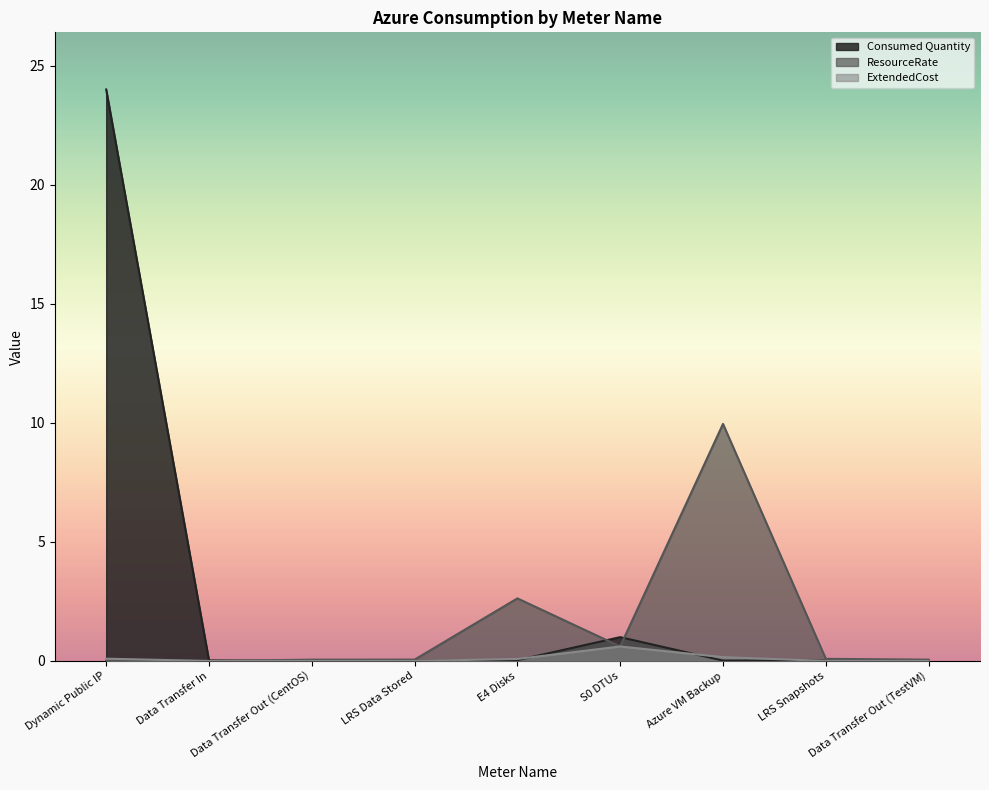

The value of ExtendedCost at Data Transfer Out (CentOS) is 0.0. True or false?

True